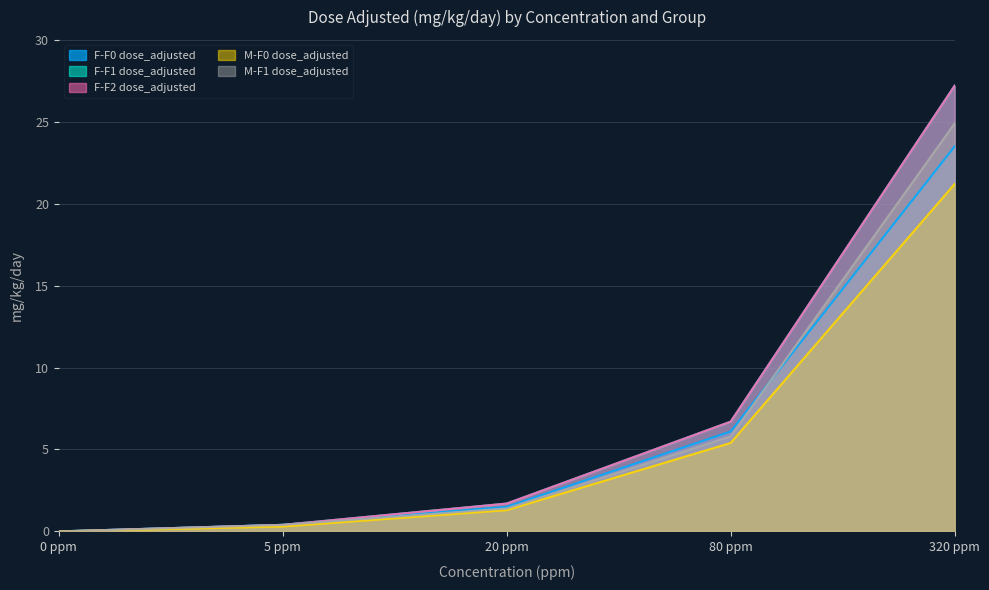

True or false: F-F0 dose_adjusted has more than 2 points higher than both neighbors.

False